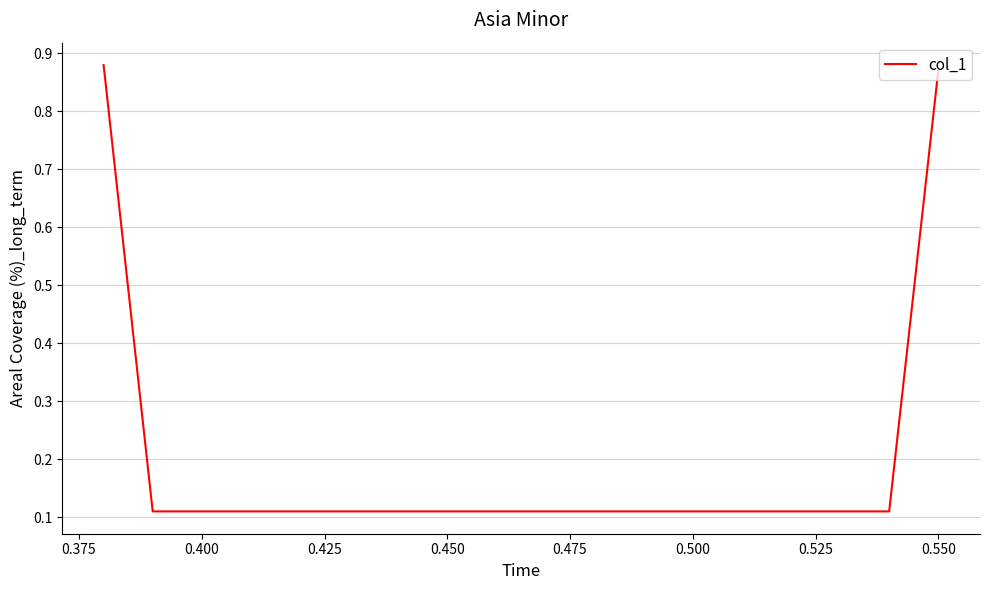

True or false: the data has more than 1 interior local peaks.

False